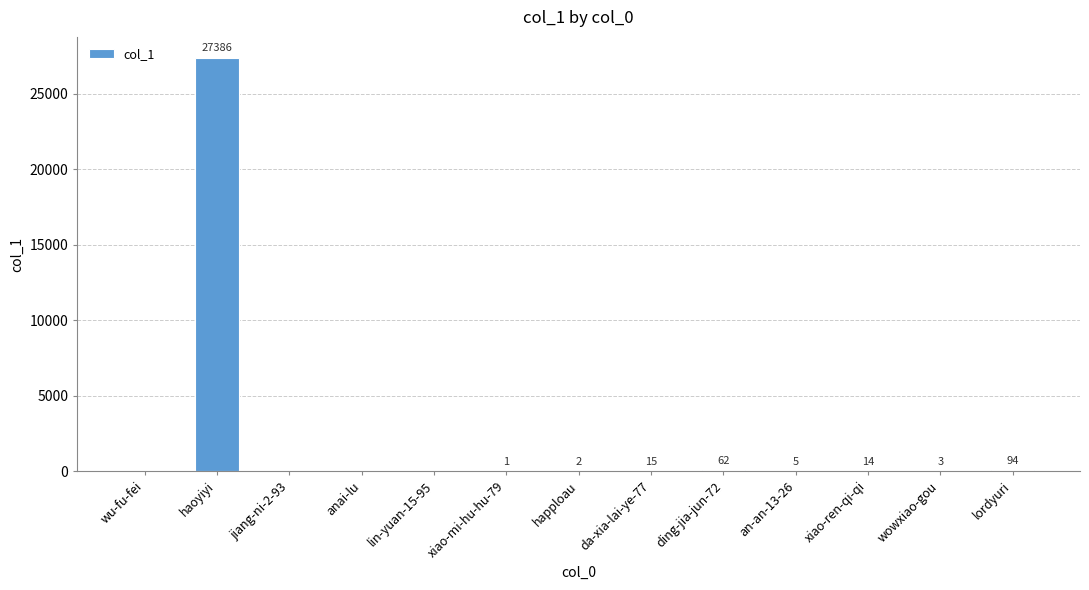

What is the sum of all values?

27582